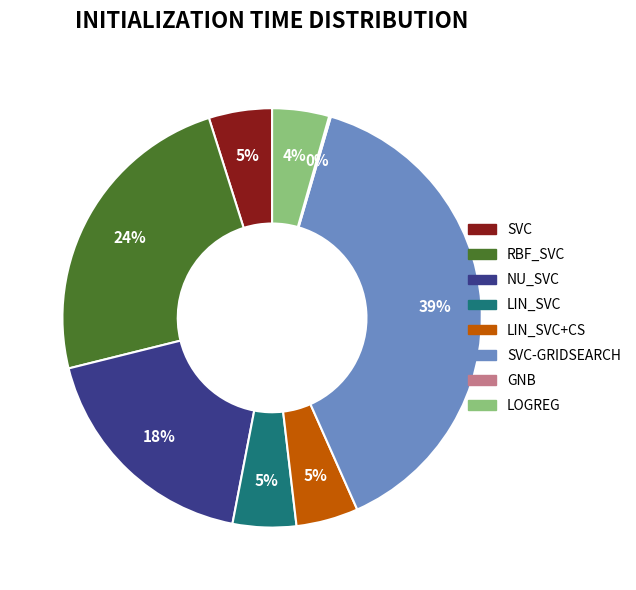

Is there a majority slice in this chart?

No